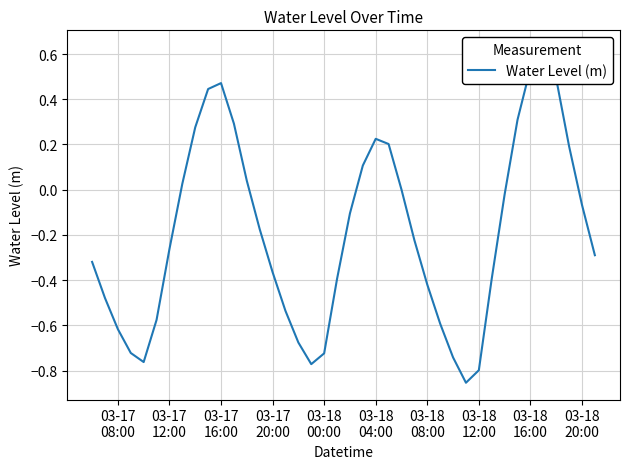

How many values exceed 0?

15